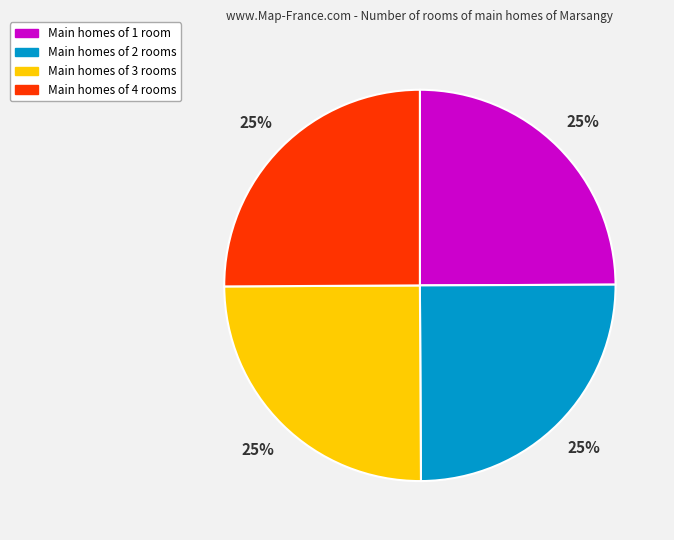

Is there any slice that represents more than half of the pie?

No